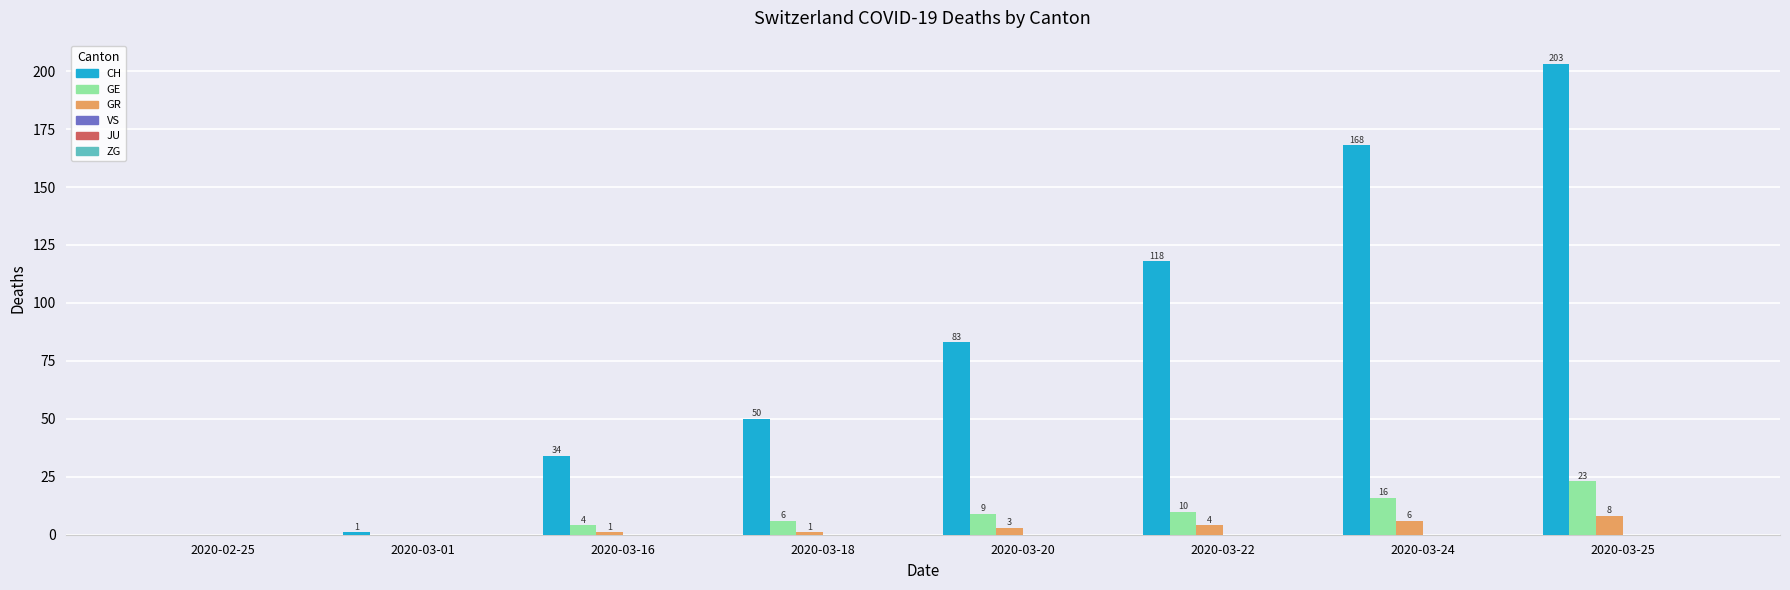

Between 2020-03-18 and 2020-03-20, which series saw the biggest shift?

CH